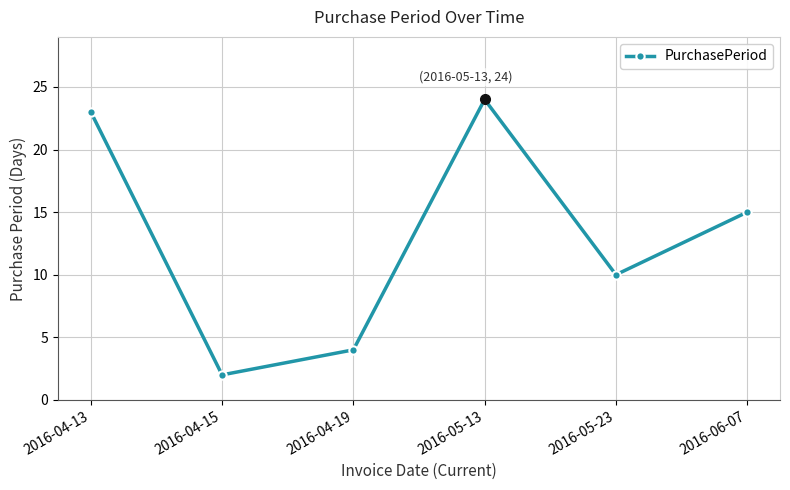

Rank the categories by value from highest to lowest.

2016-05-13, 2016-04-13, 2016-06-07, 2016-05-23, 2016-04-19, 2016-04-15